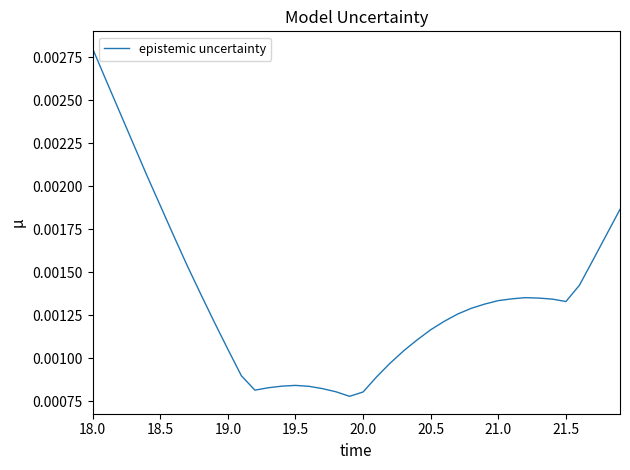

At which category does the chart reach its peak across all series?

18.0